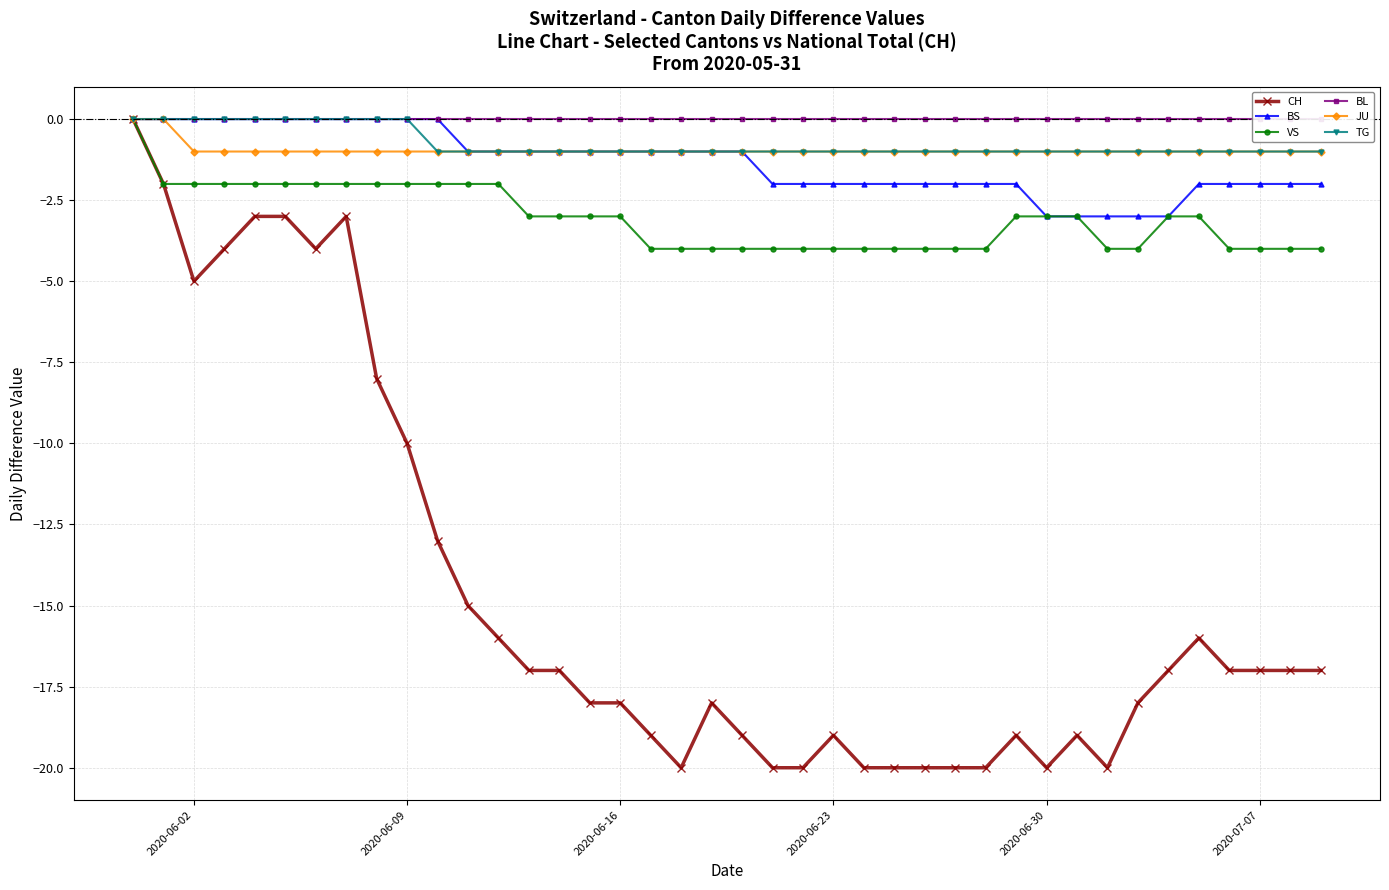

Which series has the widest spread of values?

CH